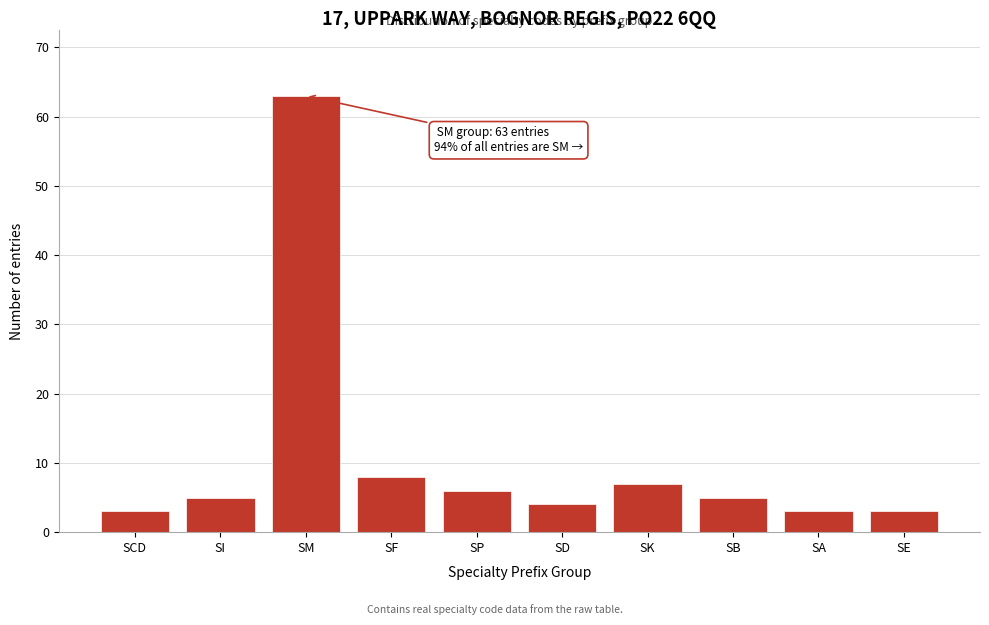

Reading left to right, extract all data points from this chart.

SCD=3	SI=5	SM=63	SF=8	SP=6	SD=4	SK=7	SB=5	SA=3	SE=3